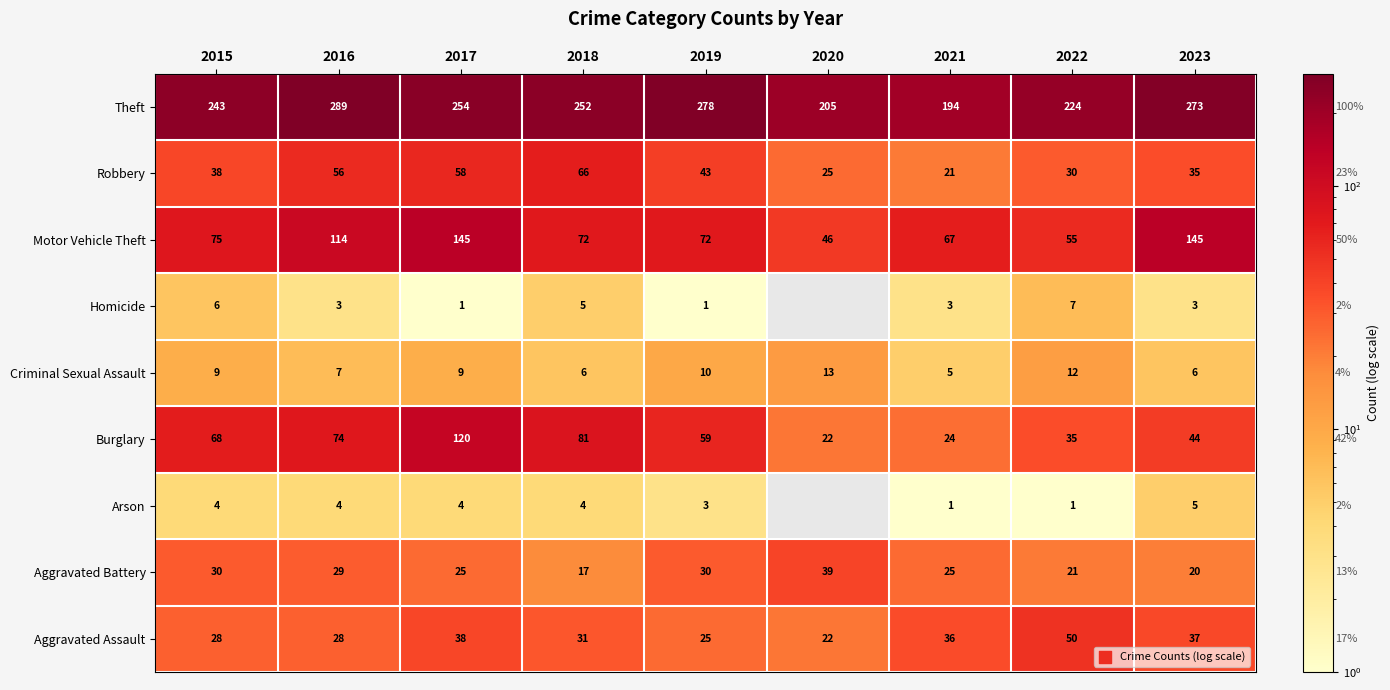

The Arson series shows 6.2 at 2015. True or false?

False